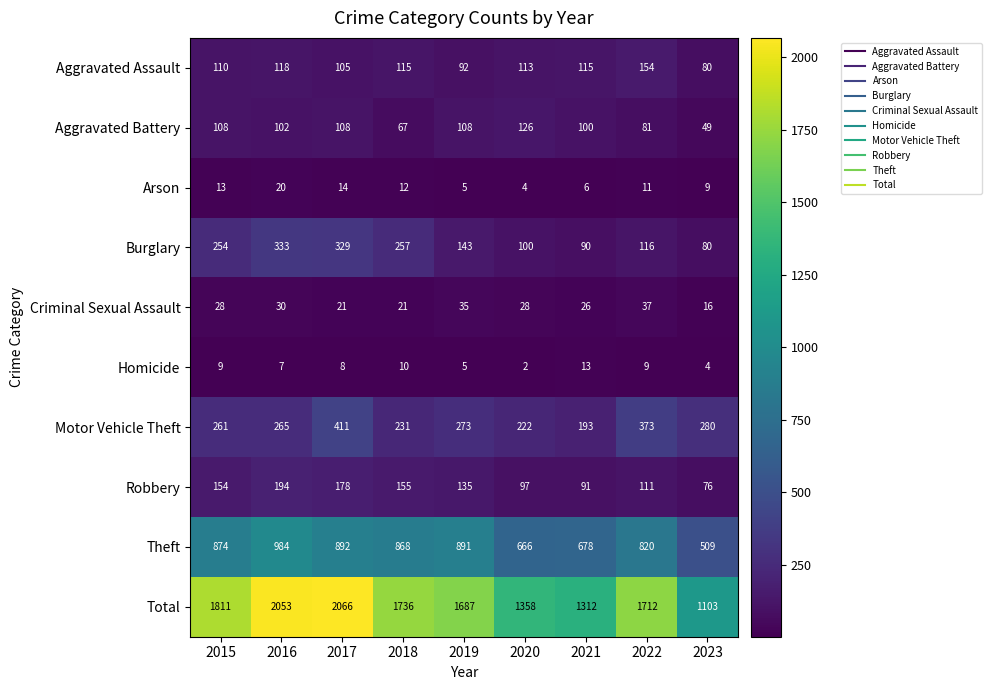

Rank the series at 2018 from highest to lowest value.

Total, Theft, Burglary, Motor Vehicle Theft, Robbery, Aggravated Assault, Aggravated Battery, Criminal Sexual Assault, Arson, Homicide